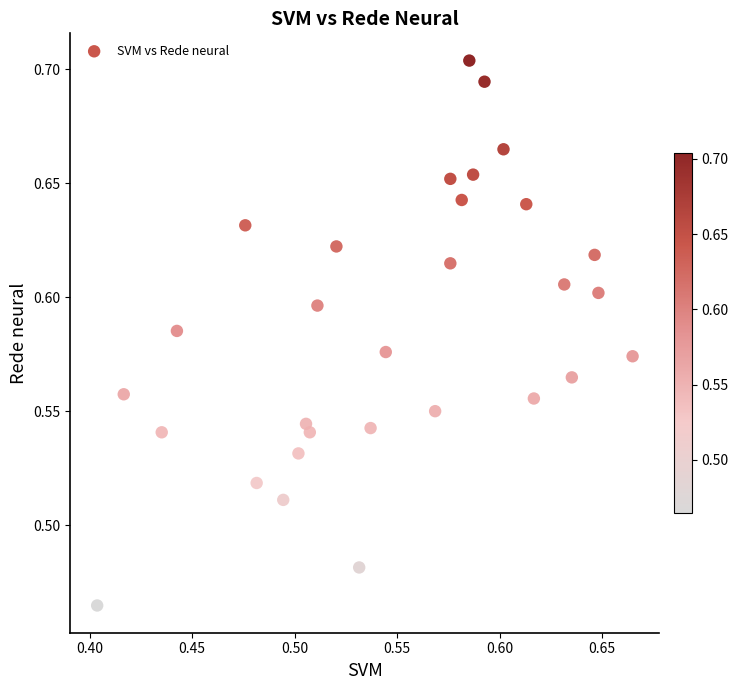

What is the range of X values (max minus min)?

0.3